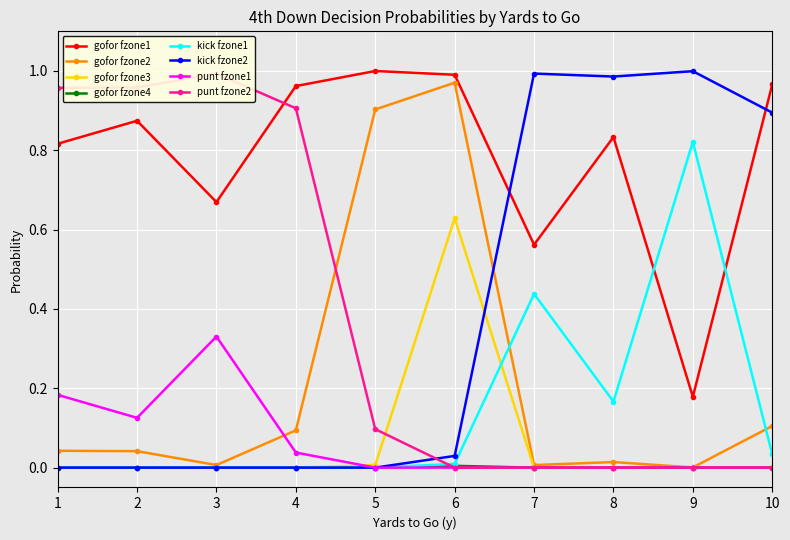

Which series has the largest total across all categories?

gofor